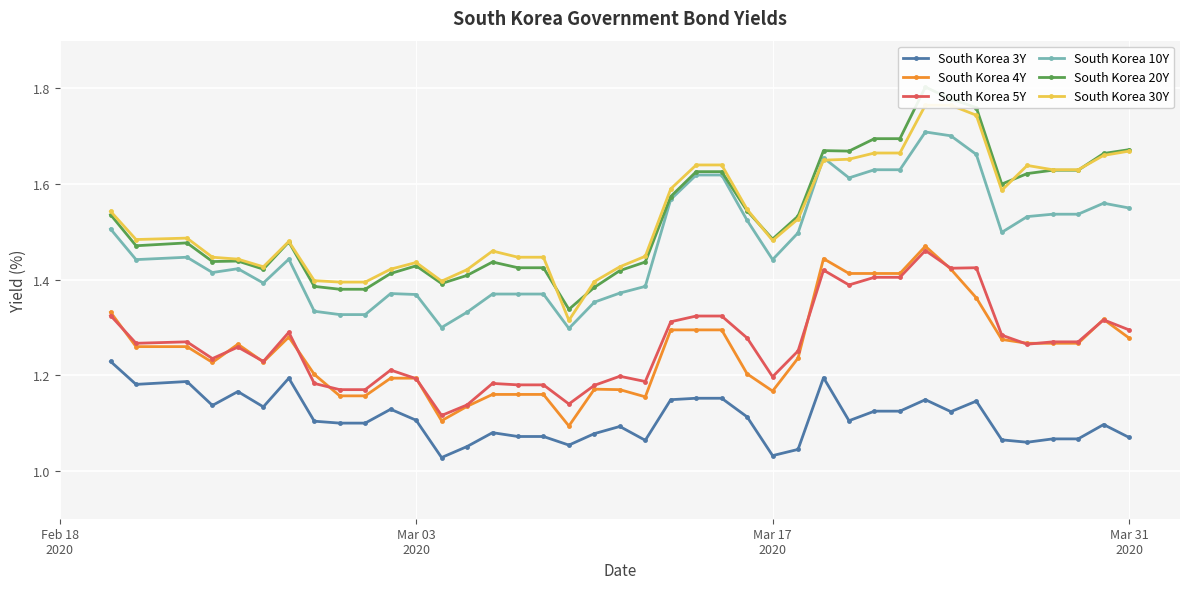

True or false: South Korea 4Y and South Korea 10Y cross at least once.

False